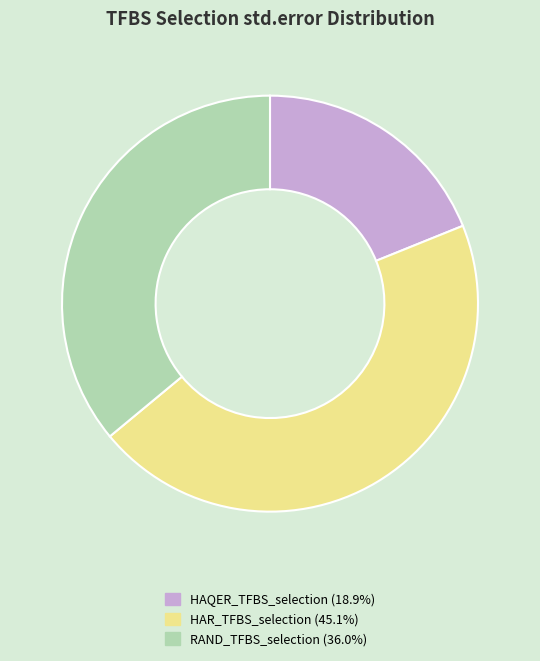

What is the smallest slice in the pie chart?

HAQER_TFBS_selection